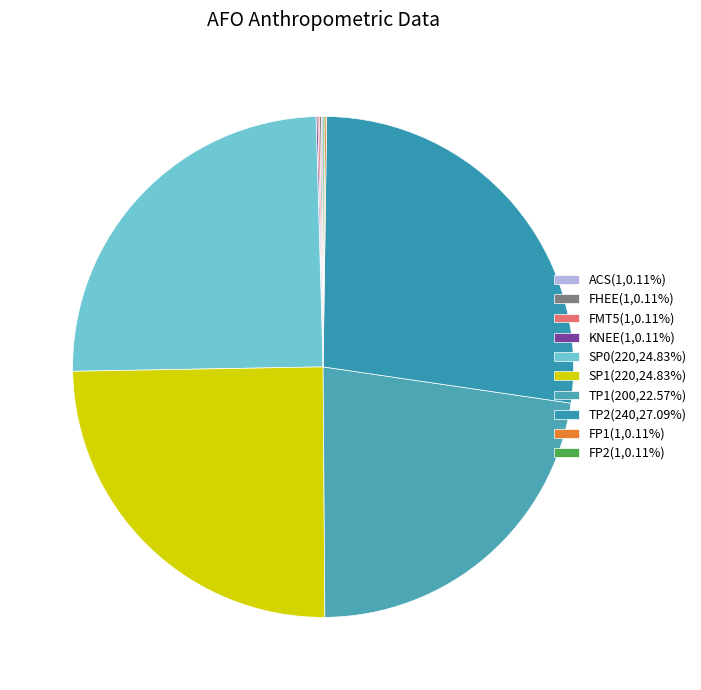

Is there any slice that represents more than half of the pie?

No